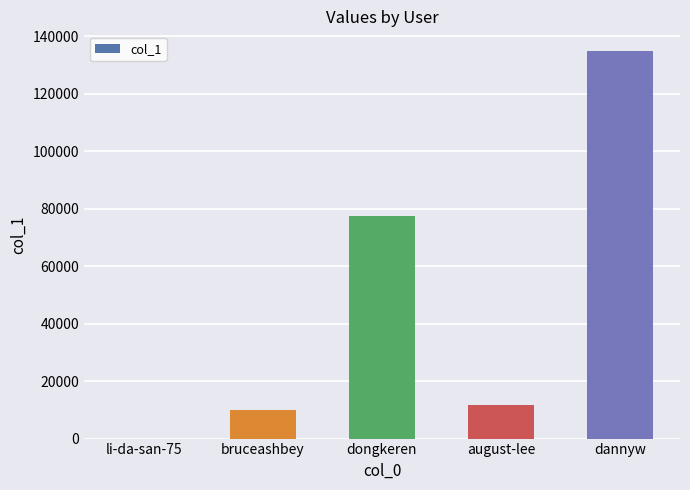

What is the difference between the values at august-lee and dongkeren?

65926